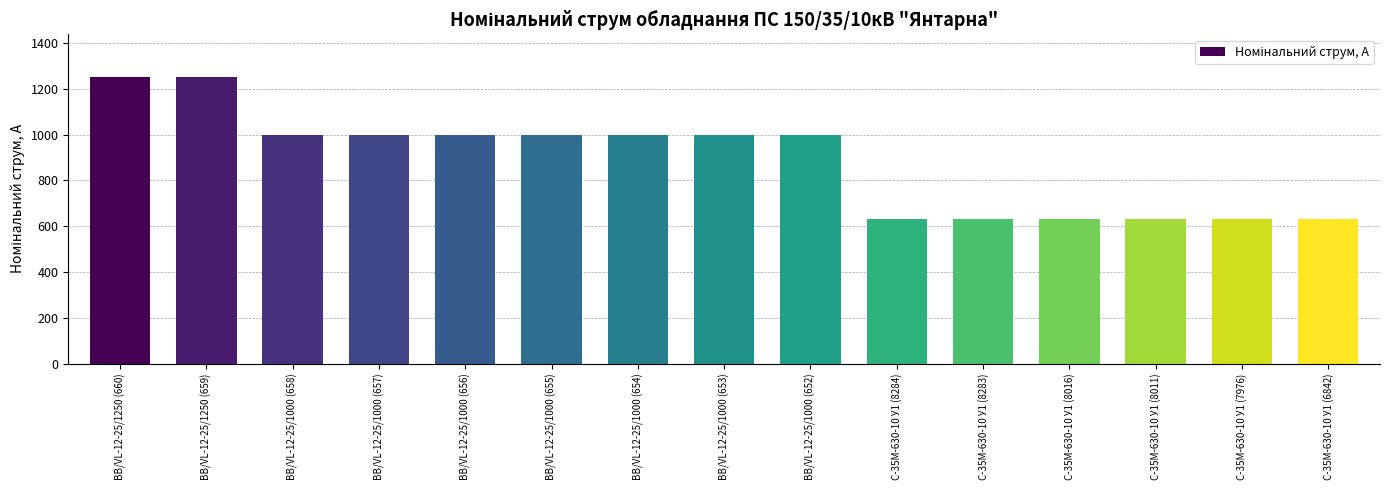

What is the maximum value shown in the chart?

1250